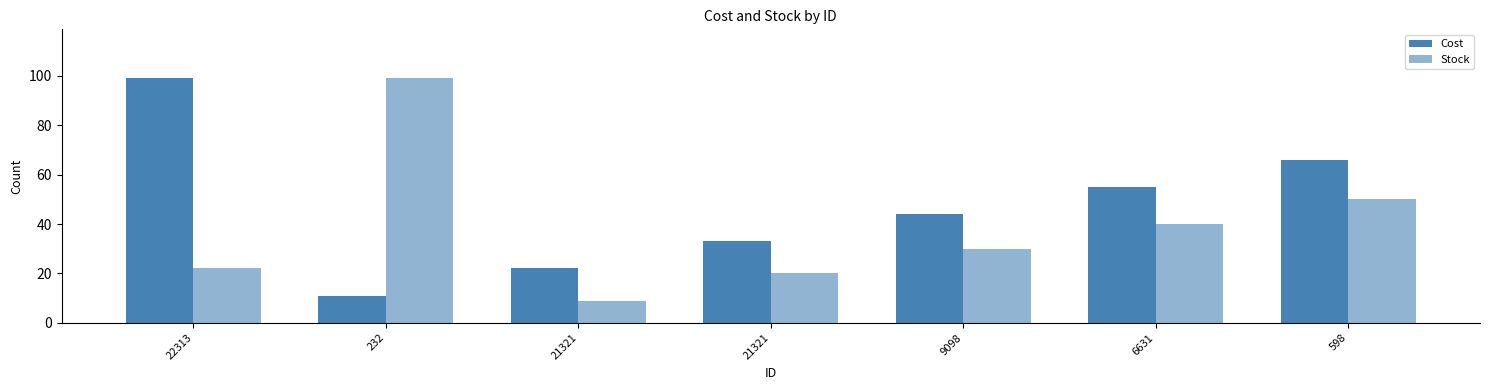

Count the number of data series in this chart.

2